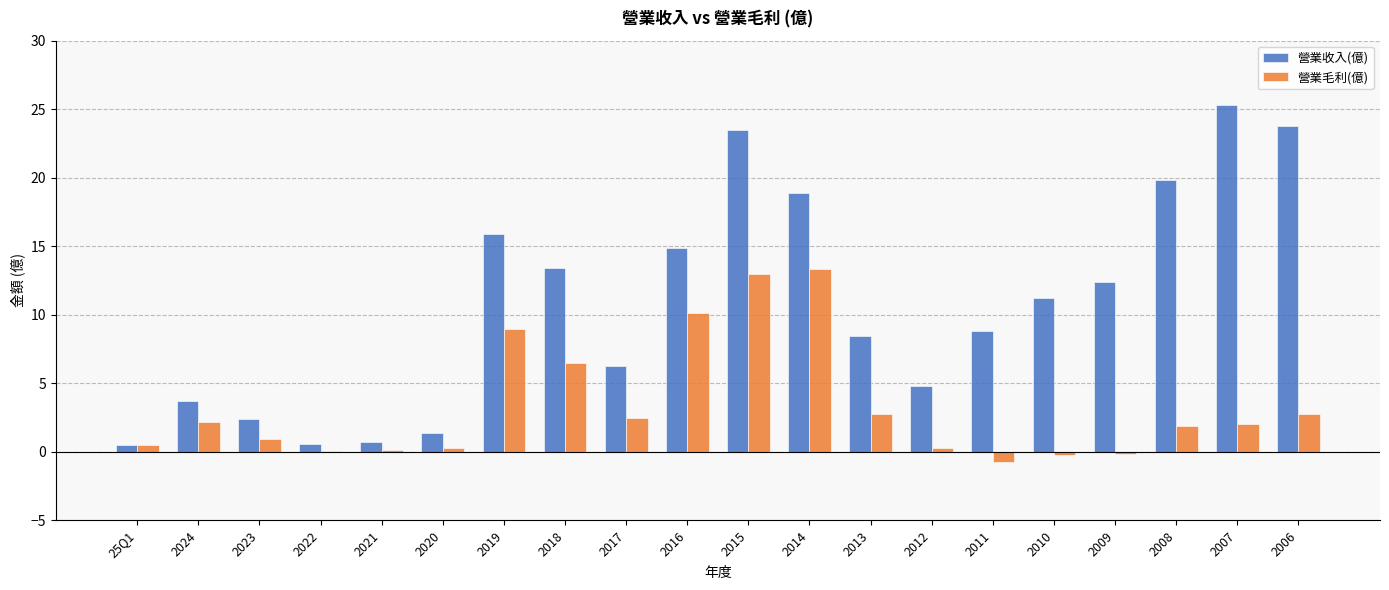

How many groups of bars are there?

20